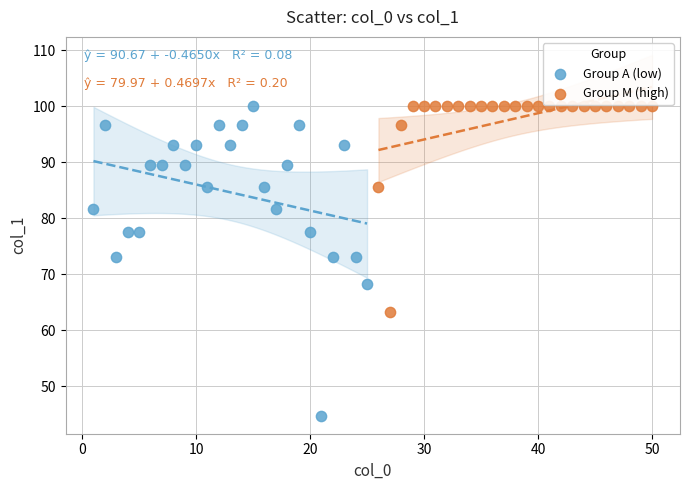

Which series reaches the minimum Y coordinate?

Group A (low)